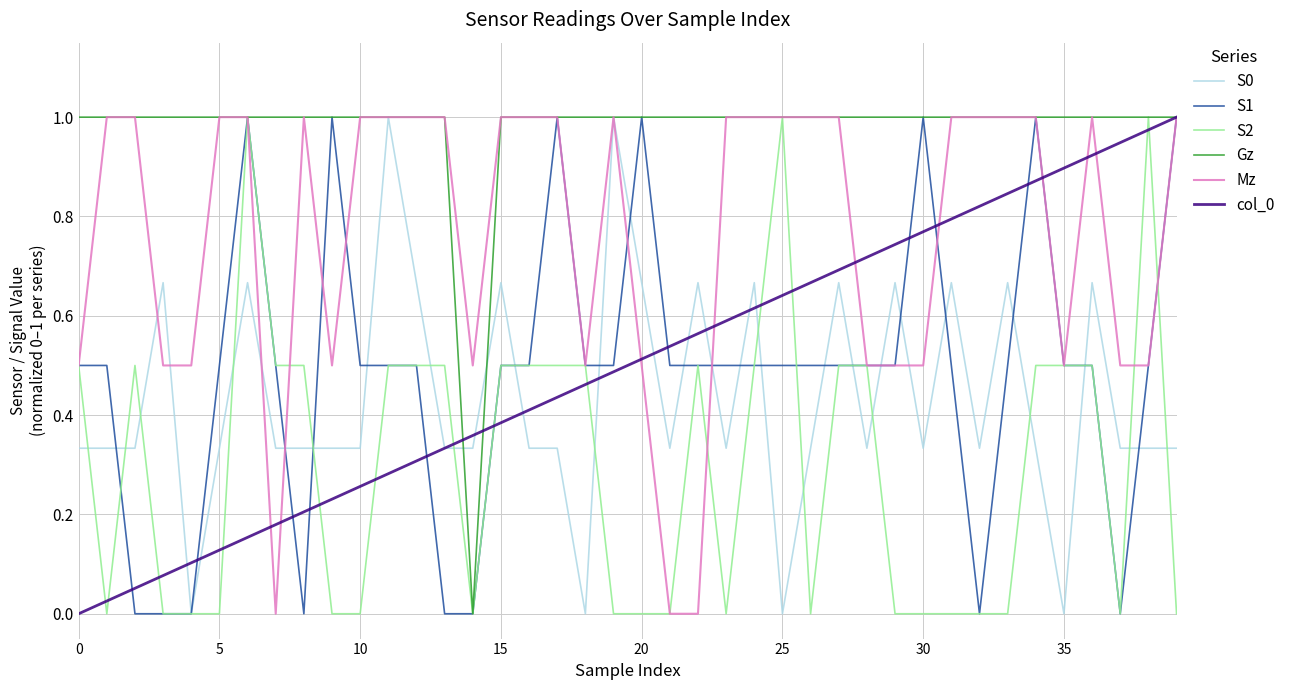

Which series has the largest total across all categories?

Gz